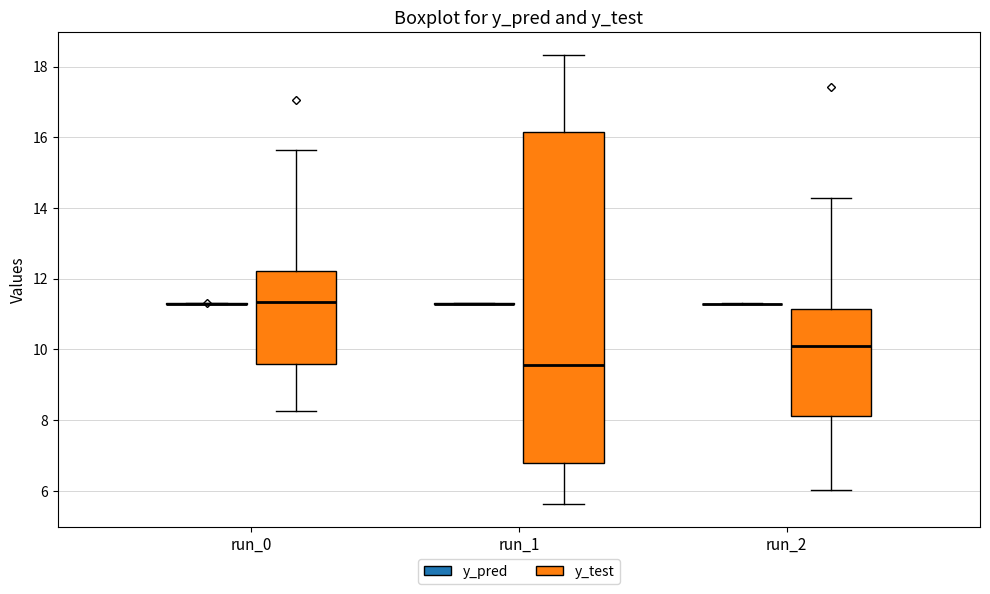

Reading left to right, transcribe this box plot: for each box, give where its median line is, the range the box spans, and where its two whiskers end, as read against the y-axis. The values are not printed on the chart, so give them approximately, as read against the axis.

run_0 (y_pred): box collapsed to a line at 11.2, whiskers 11.2 to 11.4
run_0 (y_test): median 11.4, box 9.6 to 12.2, whiskers 8.2 to 15.6
run_1 (y_pred): box collapsed to a line at 11.2, whiskers 11.2 to 11.4
run_1 (y_test): median 9.6, box 6.8 to 16.2, whiskers 5.6 to 18.4
run_2 (y_pred): box collapsed to a line at 11.2, whiskers 11.2 to 11.4
run_2 (y_test): median 10.2, box 8.2 to 11.2, whiskers 6.0 to 14.2